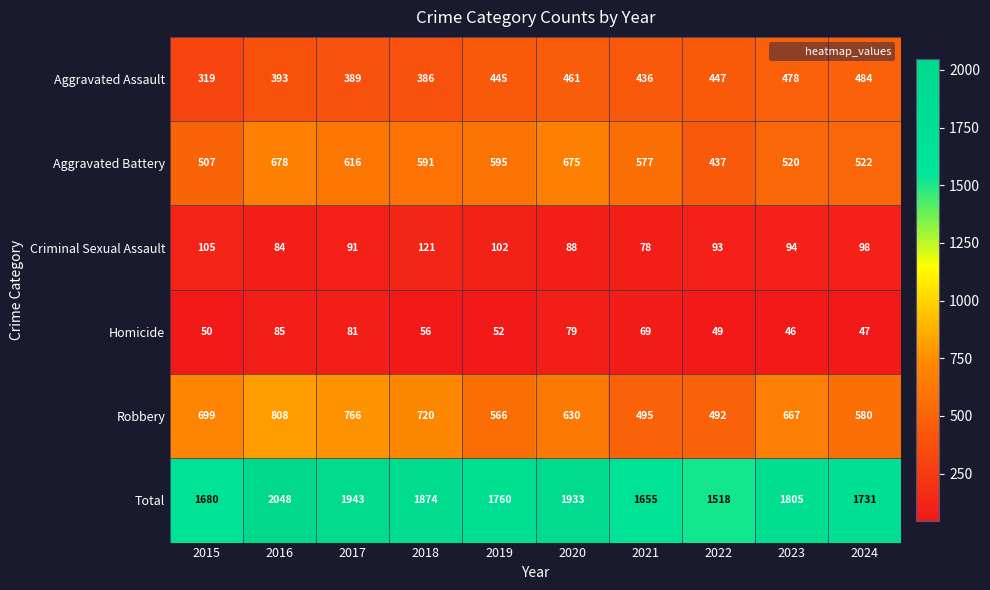

What is the sum of the Total values at 2019 and 2016?

3808